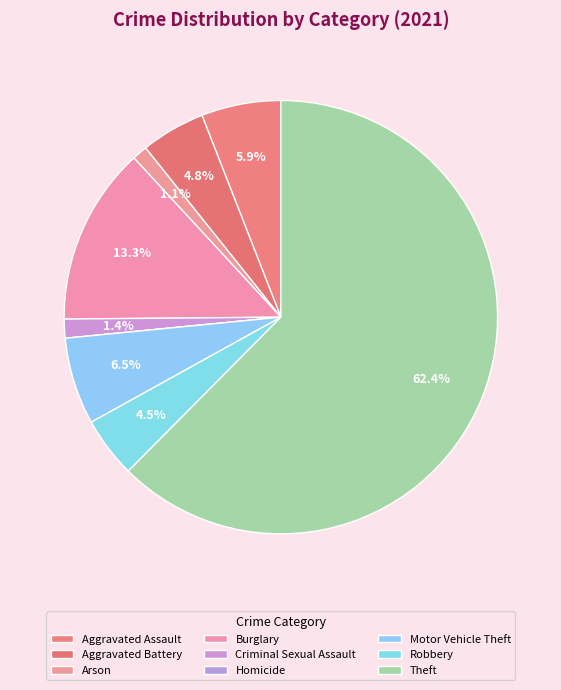

Which slice is the smallest?

Homicide